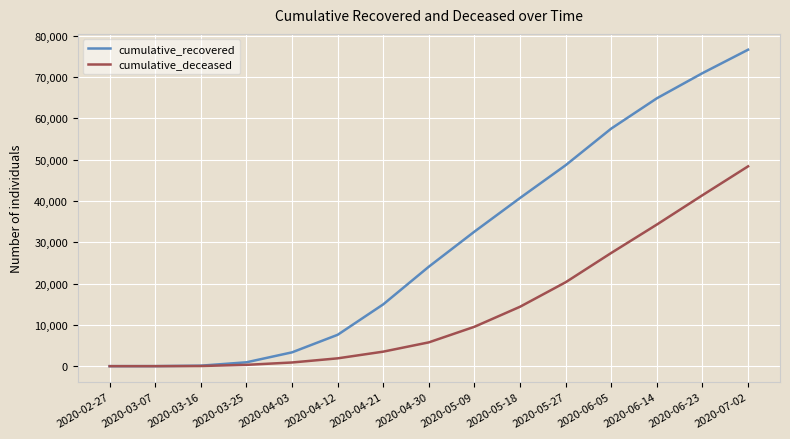

What is the maximum value shown in the chart?

76642